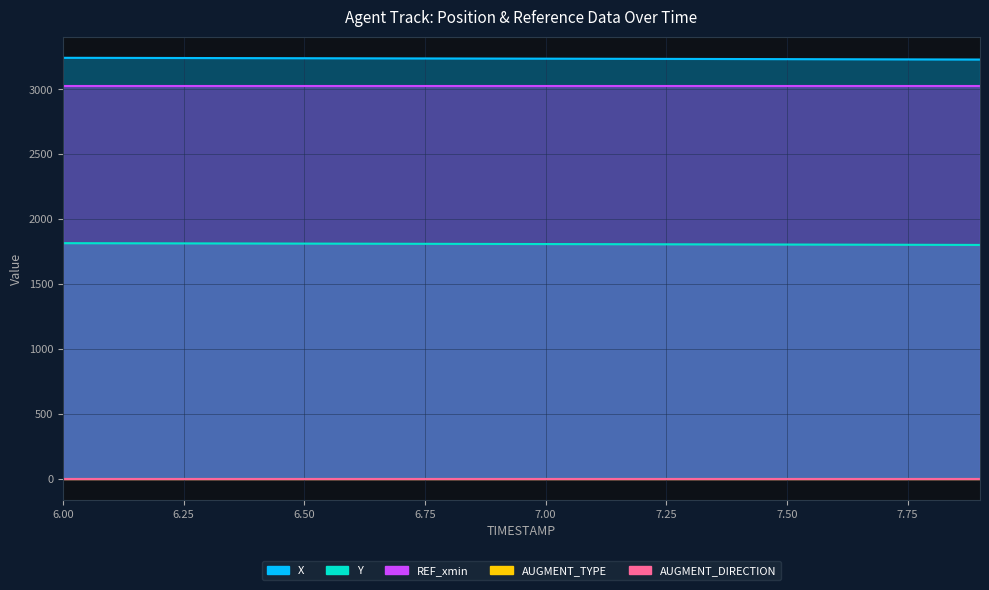

Which series changed the most between 6.4 and 7.9?

Y